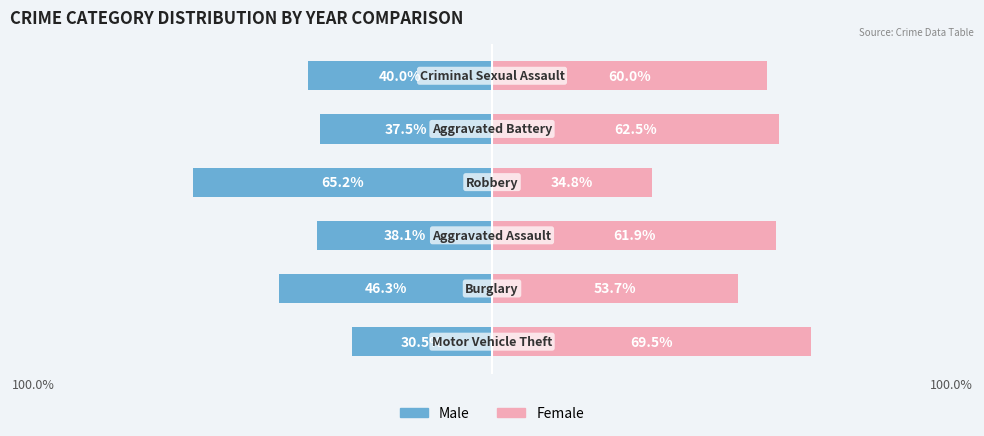

How many bars are there in total?

12